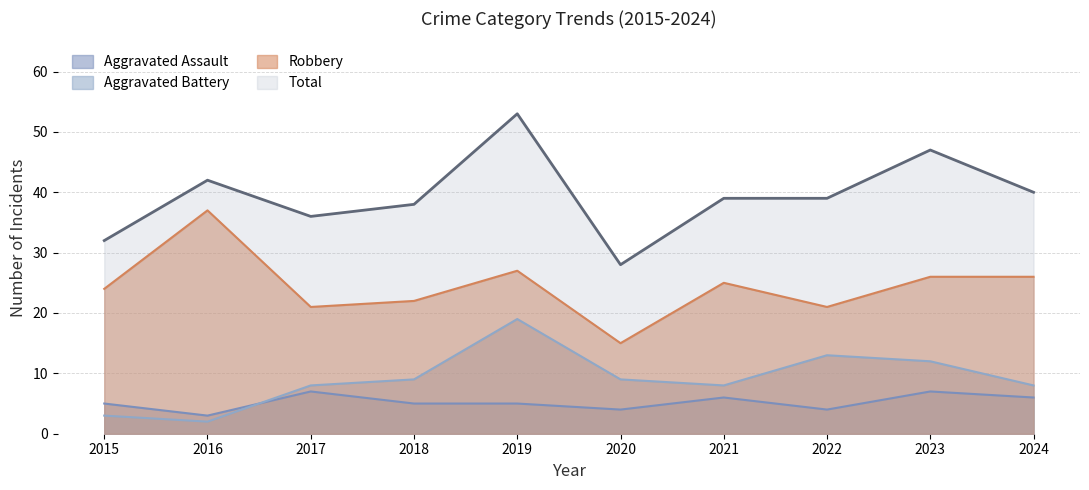

How many lines are shown in the chart?

4